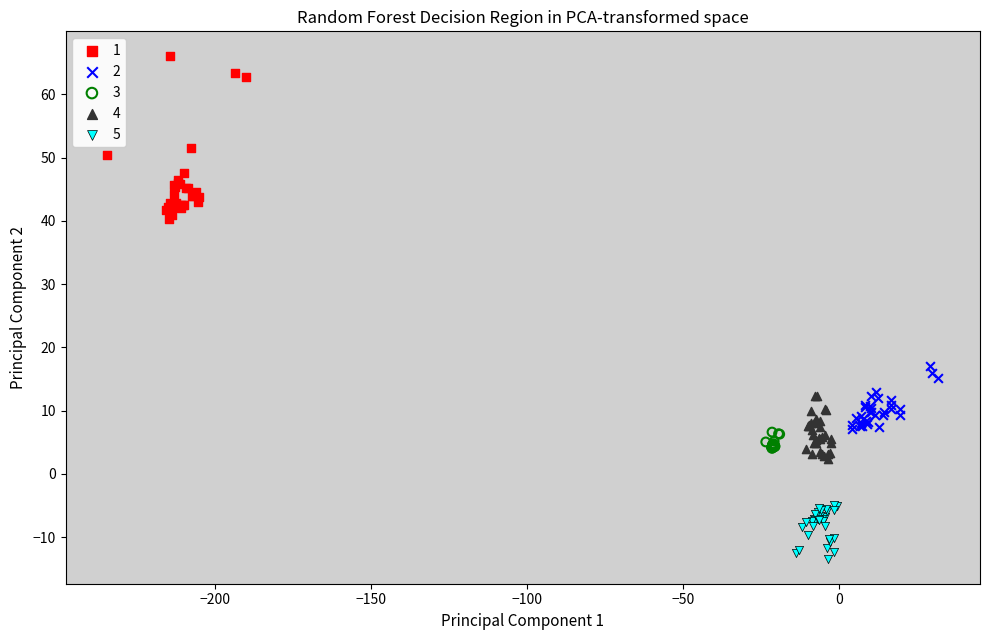

Which series reaches the minimum Y coordinate?

5